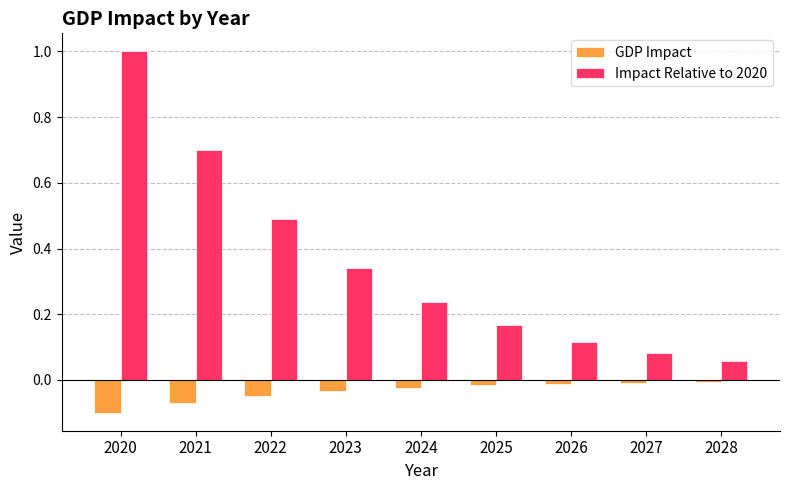

How many series are shown in this chart?

2